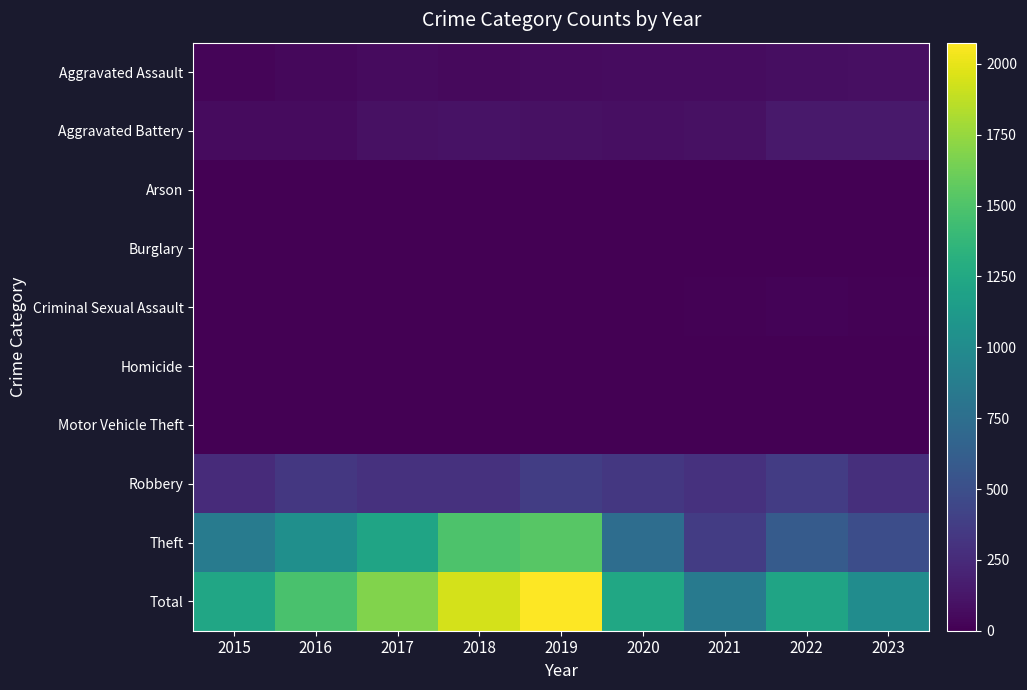

Reading left to right, transcribe all the data shown in this chart.

Aggravated Assault: 2015=30	2016=48	2017=64	2018=49	2019=62	2020=65	2021=72	2022=79	2023=82
Aggravated Battery: 2015=58	2016=60	2017=94	2018=98	2019=92	2020=84	2021=90	2022=141	2023=144
Arson: 2015=3	2016=0	2017=0	2018=1	2019=1	2020=1	2021=1	2022=3	2023=0
Burglary: 2015=0	2016=0	2017=1	2018=0	2019=1	2020=0	2021=1	2022=0	2023=0
Criminal Sexual Assault: 2015=8	2016=6	2017=5	2018=6	2019=4	2020=1	2021=10	2022=17	2023=15
Homicide: 2015=0	2016=1	2017=1	2018=1	2019=1	2020=2	2021=3	2022=4	2023=2
Motor Vehicle Theft: 2015=0	2016=2	2017=1	2018=1	2019=0	2020=2	2021=1	2022=2	2023=6
Robbery: 2015=259	2016=333	2017=297	2018=292	2019=379	2020=339	2021=297	2022=371	2023=276
Theft: 2015=866	2016=1033	2017=1215	2018=1495	2019=1535	2020=741	2021=369	2022=598	2023=488
Total: 2015=1224	2016=1483	2017=1678	2018=1943	2019=2075	2020=1235	2021=844	2022=1215	2023=1013